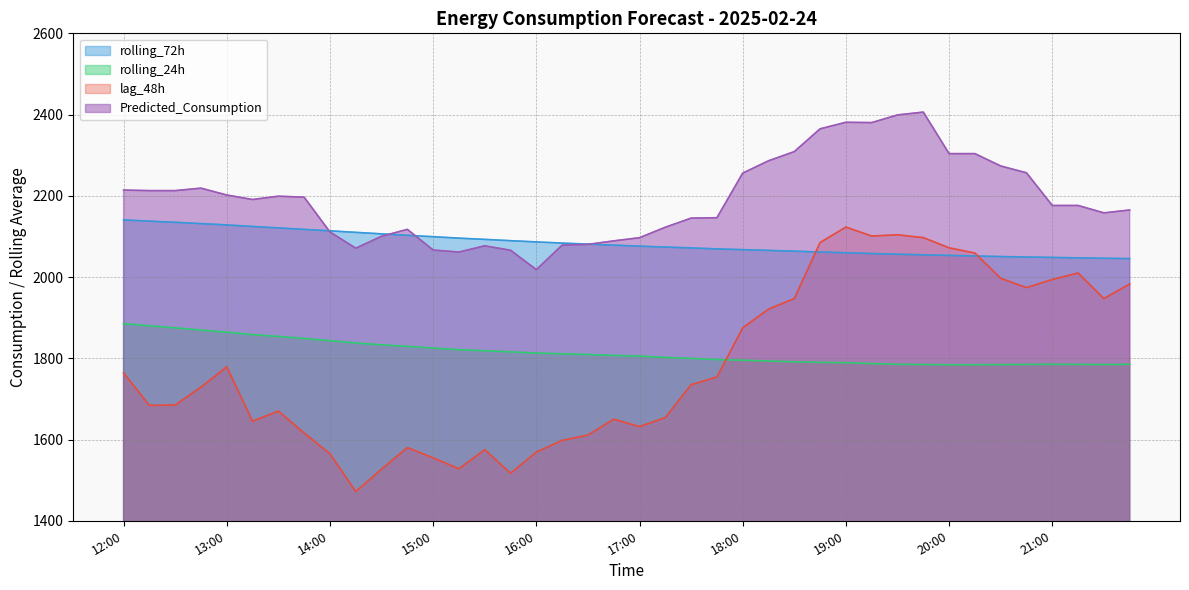

Where does the rolling_72h series first go above 2078?

12:00